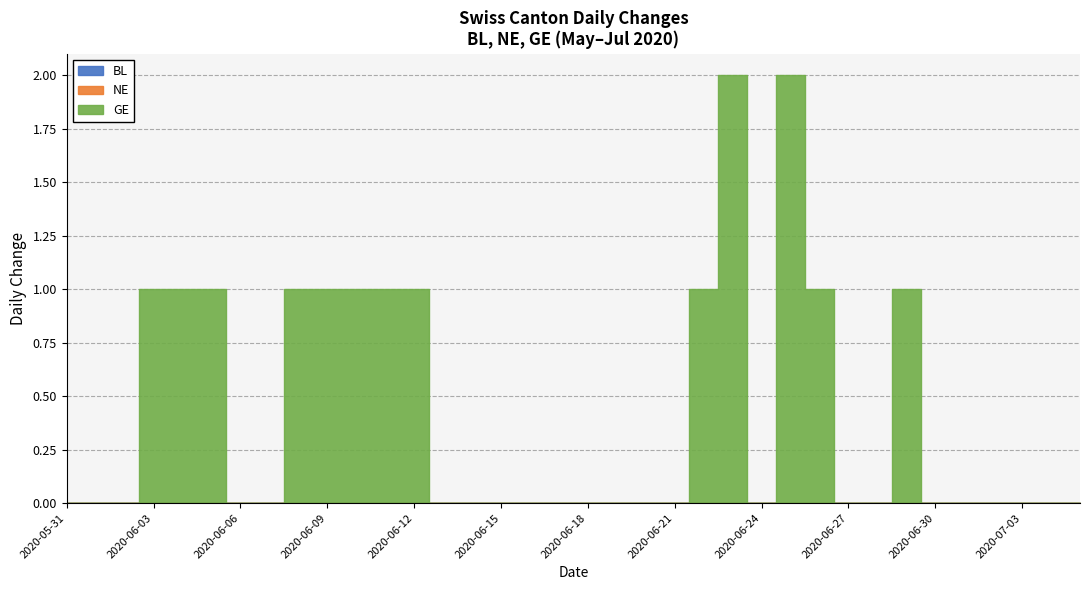

What is the label of the 1st point from the right?

2020-07-05